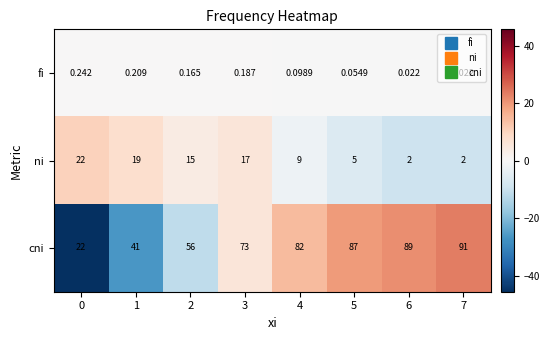

Rank the series at 2 from lowest to highest value.

fi, ni, cni